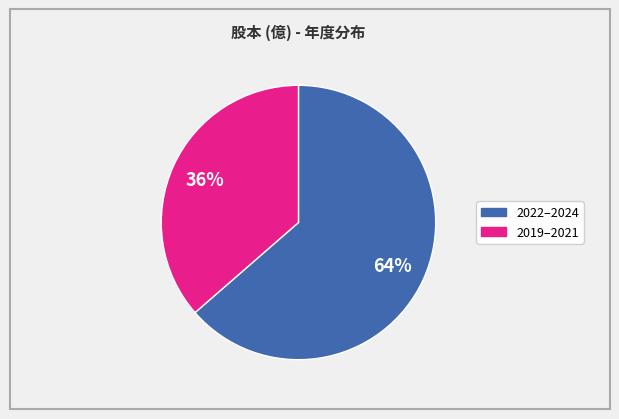

Count the number of slices in the pie.

2